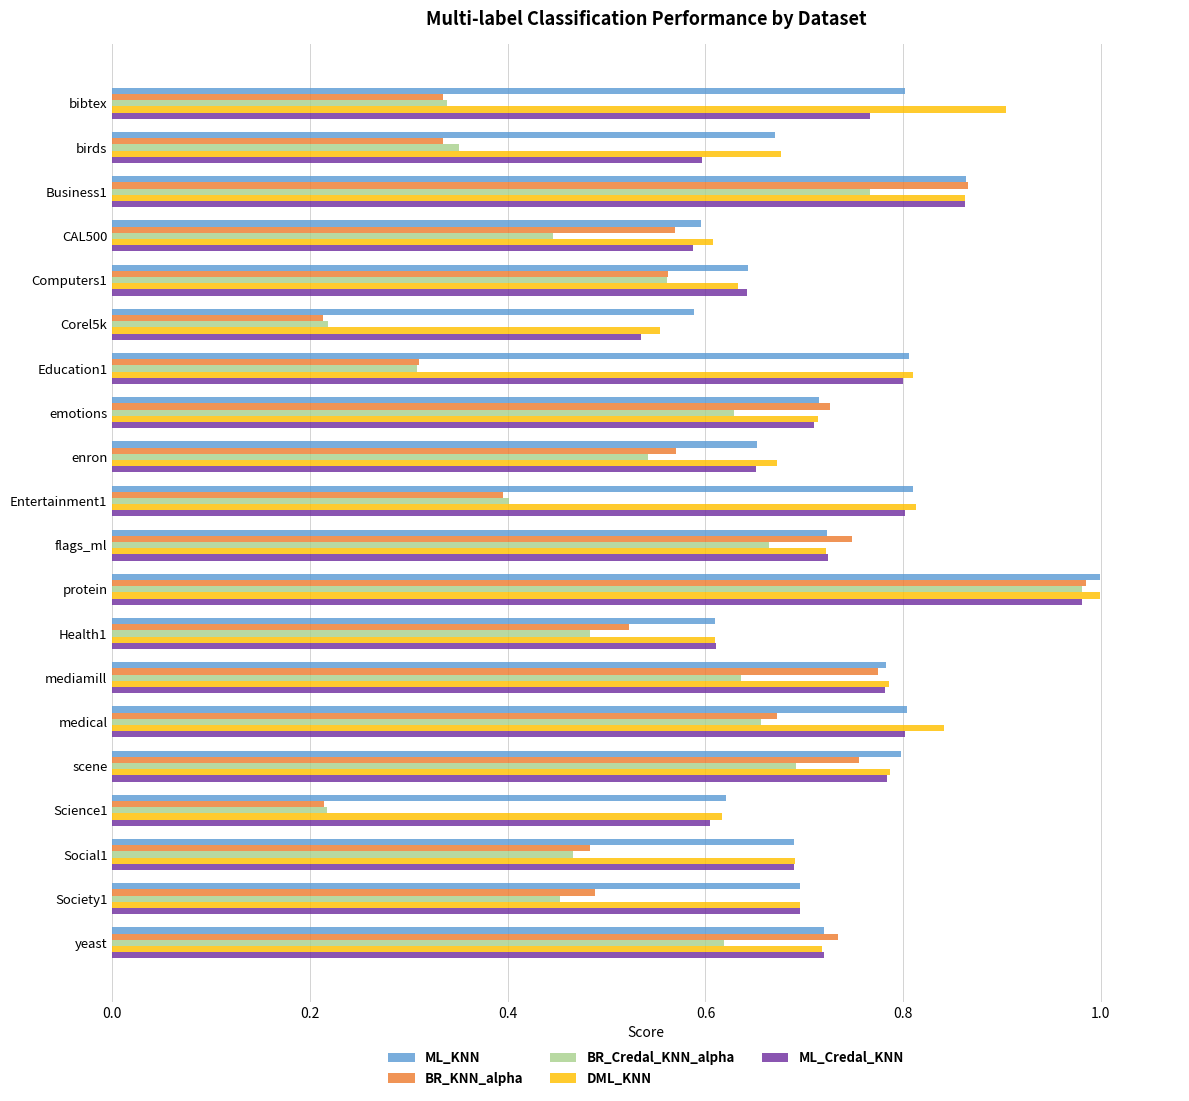

How many data points does each series have?

20